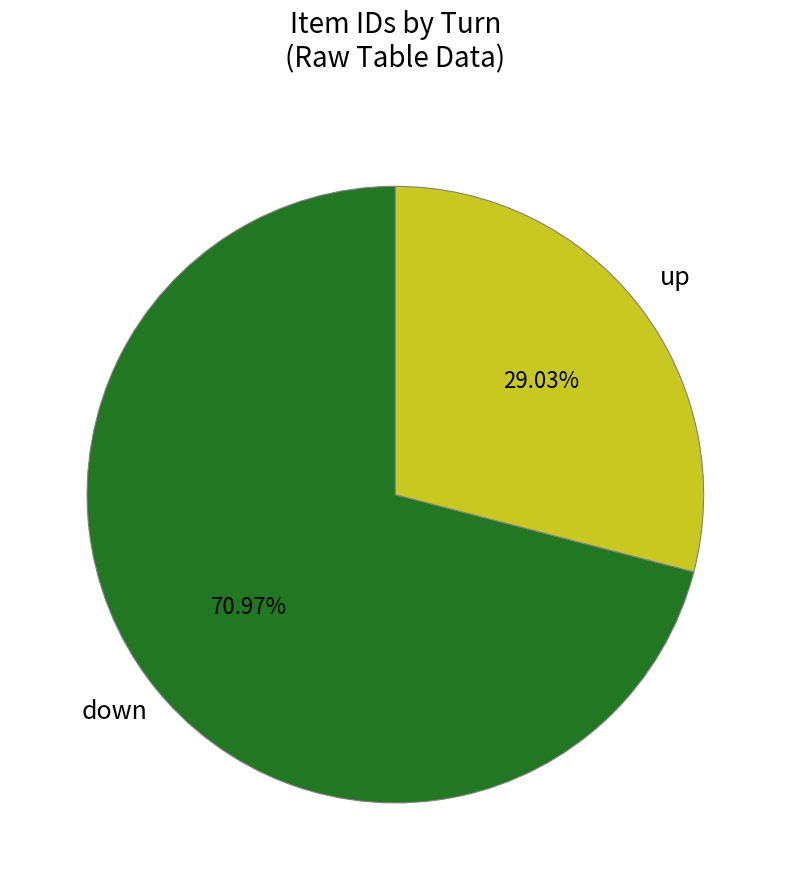

Do up and down together represent more than half of the pie?

Yes